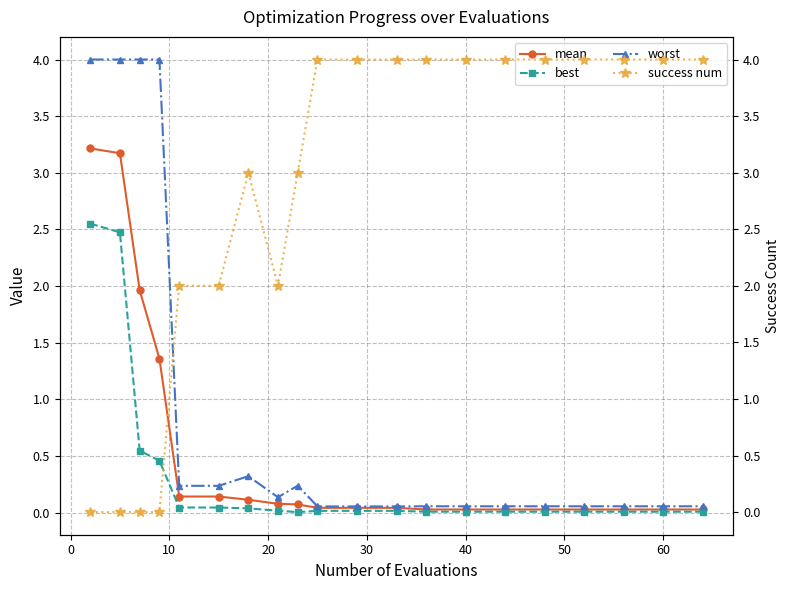

What is the average value of the mean series?

0.5